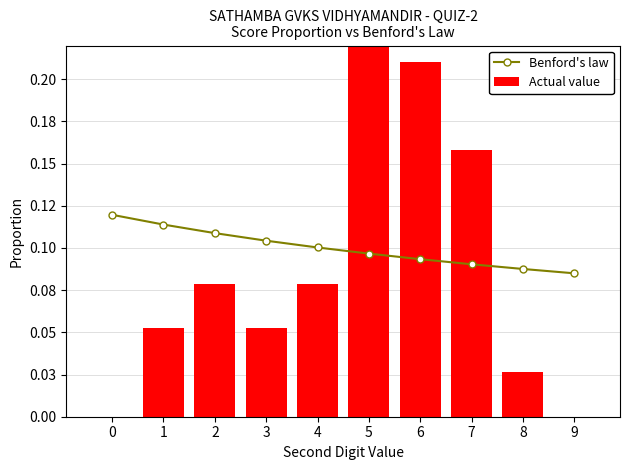

True or false: Actual value has a value of 0.3 at 5.

True